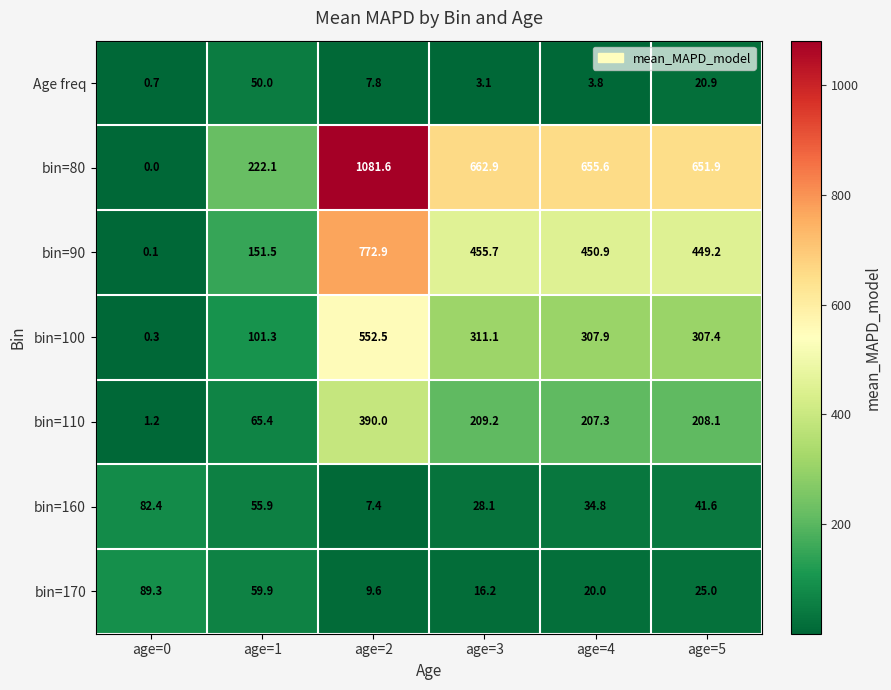

Which series has the widest spread of values?

bin=80